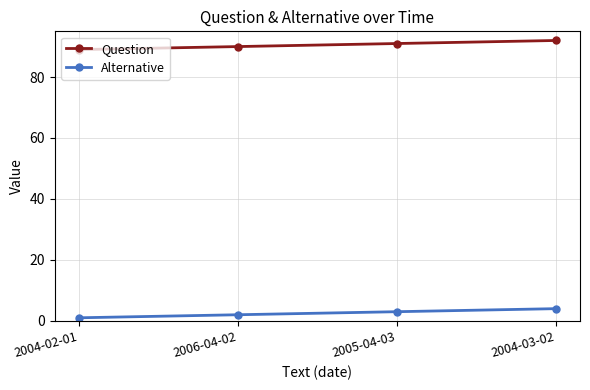

List the series in order of their peak value, lowest first.

Alternative, Question